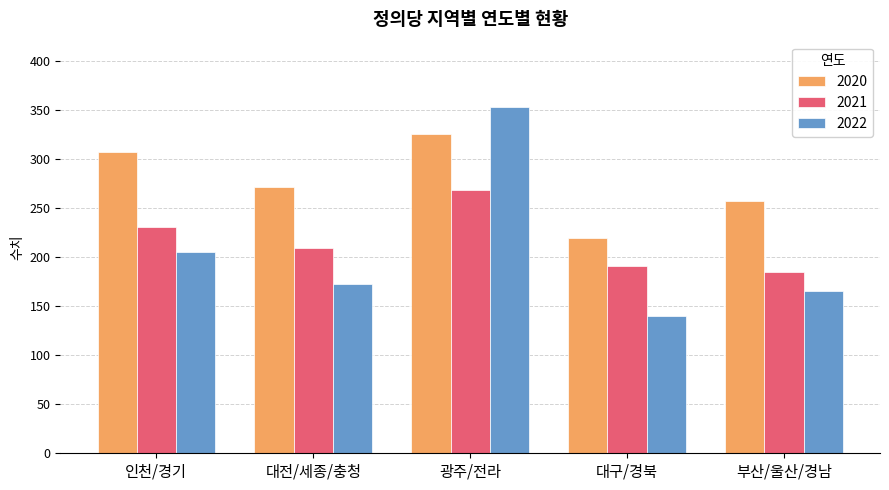

Count the number of categories in the chart.

5